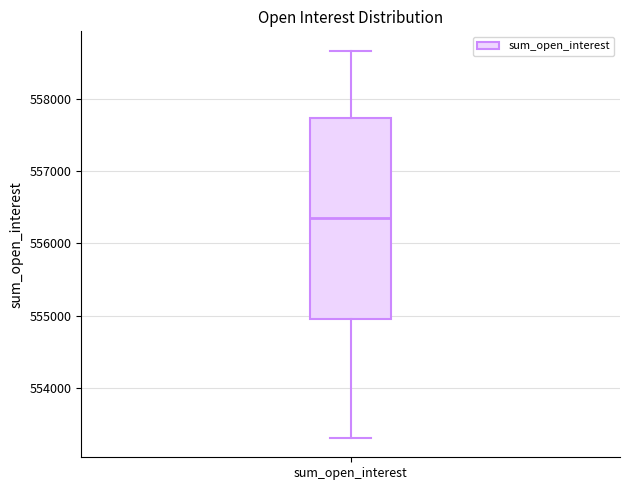

Read this box plot against the y-axis: the position of the median line, the range covered by the box, and the ends of both whiskers. The values are not printed on the chart, so give them approximately, as read against the axis.

median 556300, box 554900 to 557700, whiskers 553300 to 558700